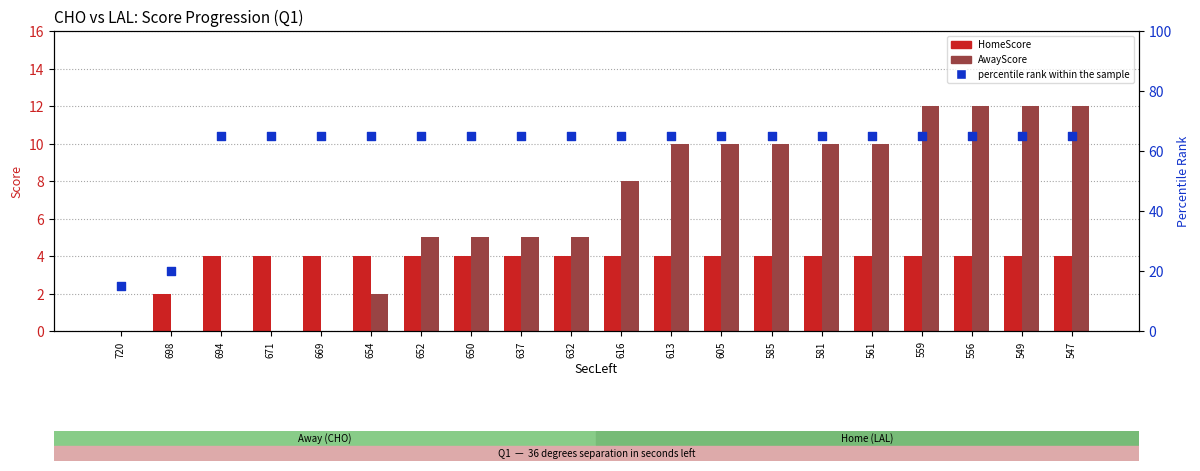

Which series has the largest total across all categories?

percentile rank within the sample